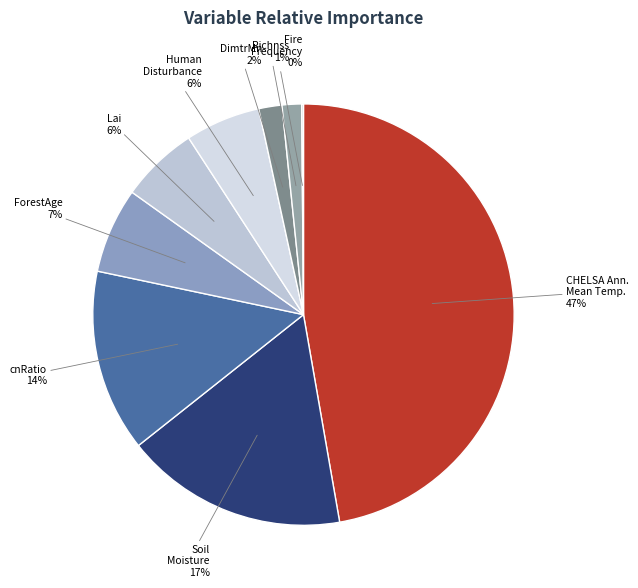

Between Richnss and cnRatio, which is larger?

cnRatio